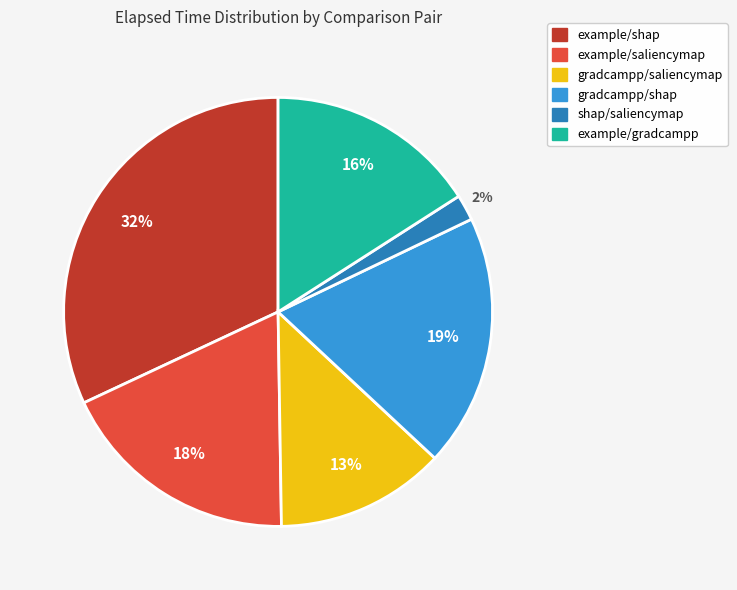

To the nearest percent, what is the average slice percentage?

17%